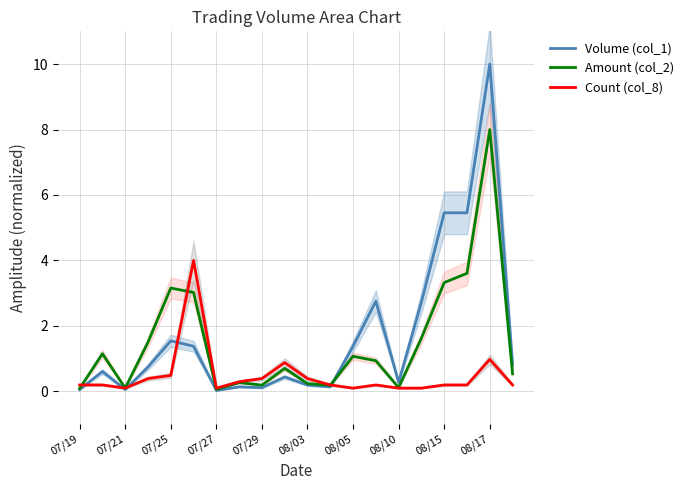

Reading right to left, transcribe all the data shown in this chart.

Volume (col_1): 0.8	10.0	5.5	5.5	2.7	0.3	2.8	1.4	0.1	0.2	0.4	0.1	0.1	0.0	1.4	1.5	0.7	0.1	0.6	0.1
Amount (col_2): 0.5	8.0	3.6	3.3	1.6	0.1	0.9	1.1	0.2	0.2	0.7	0.2	0.3	0.1	3.0	3.2	1.5	0.1	1.1	0.1
Count (col_8): 0.2	1.0	0.2	0.2	0.1	0.1	0.2	0.1	0.2	0.4	0.9	0.4	0.3	0.1	4.0	0.5	0.4	0.1	0.2	0.2